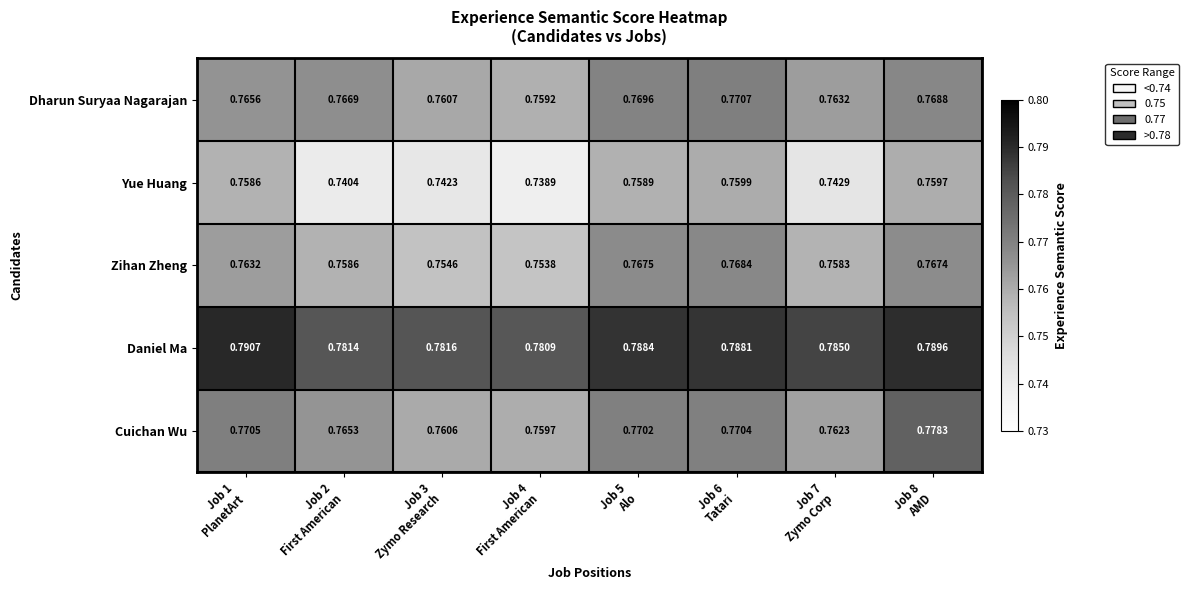

At which category is the sum across all series the highest?

Job 8
AMD